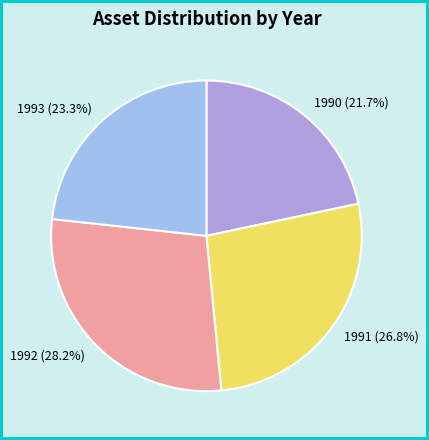

Is it true that 1990 is 22% of the pie?

True